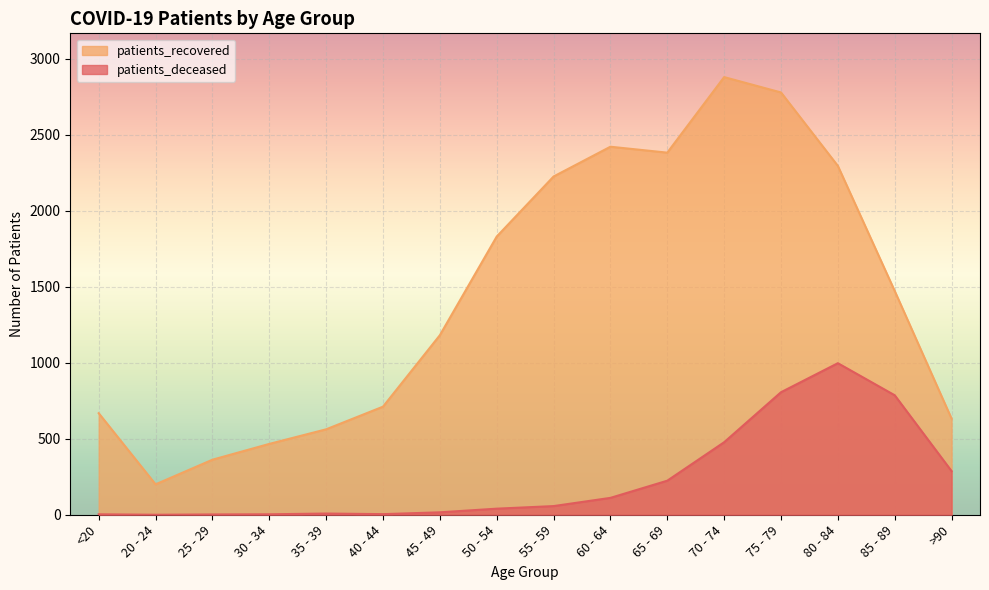

What is the label of the 16th point from the right?

<20